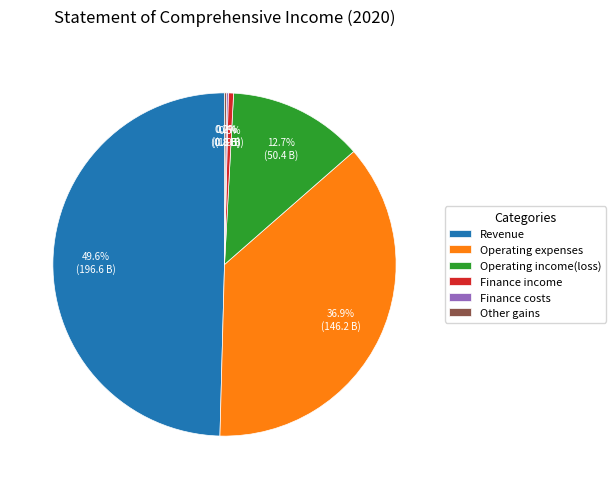

Which has a higher value, Revenue or Operating expenses?

Revenue